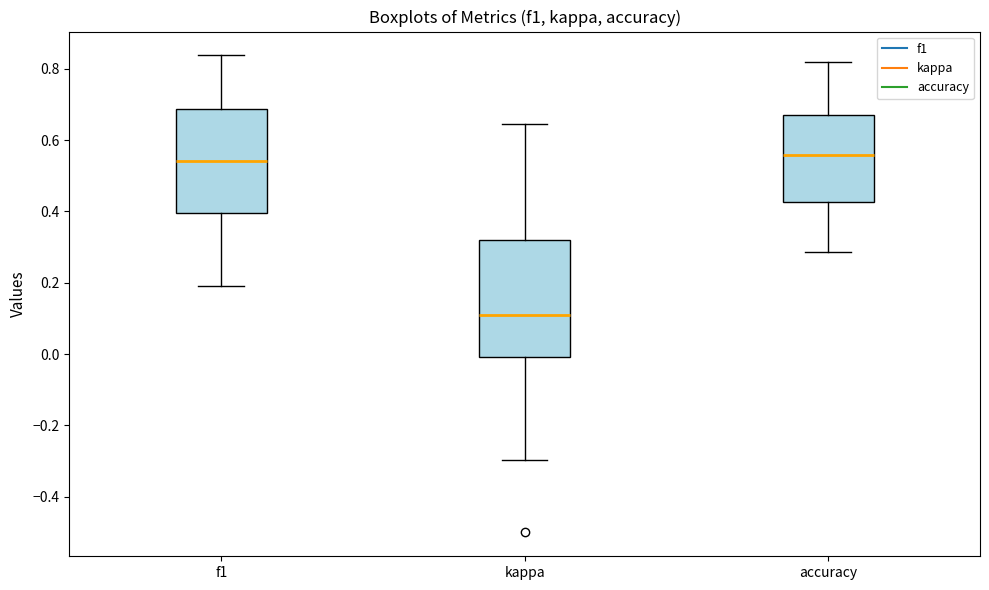

Where does the median line of the box for kappa sit on the y-axis? The values are not printed on the chart, so give them approximately, as read against the axis.

0.12